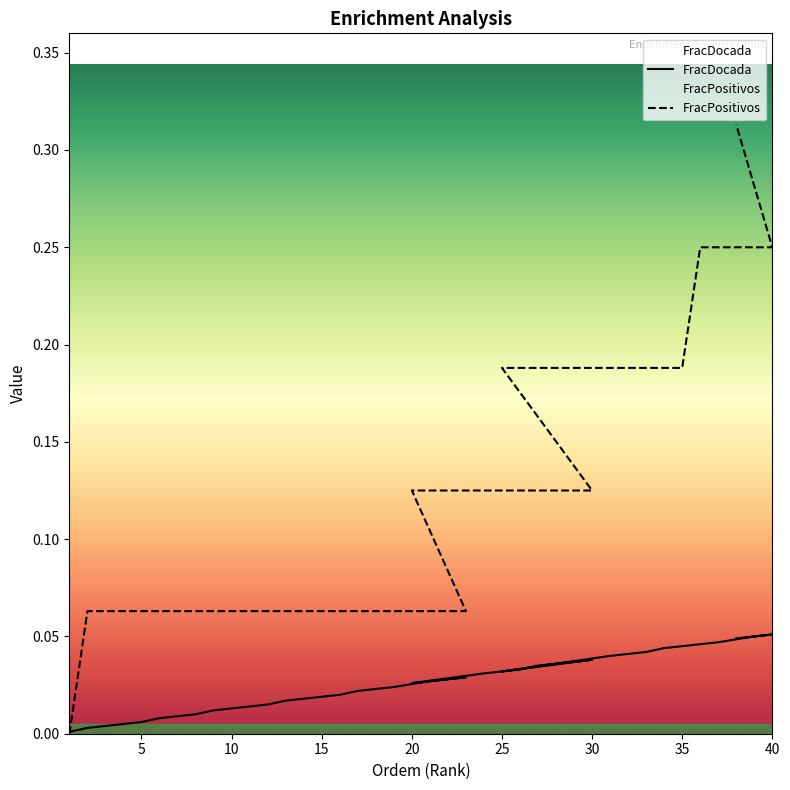

The FracDocada series shows 0.0 at 34. True or false?

True